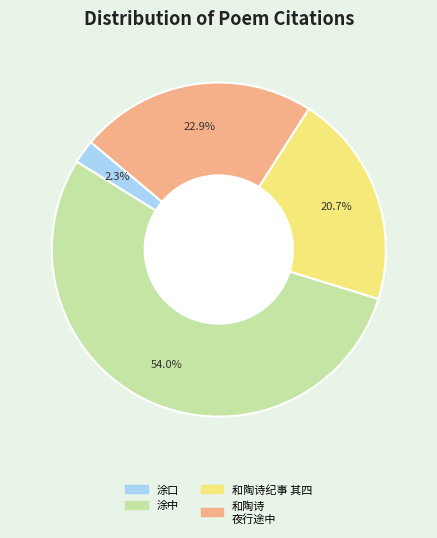

Between 涂中 and 涂口, which is larger?

涂中